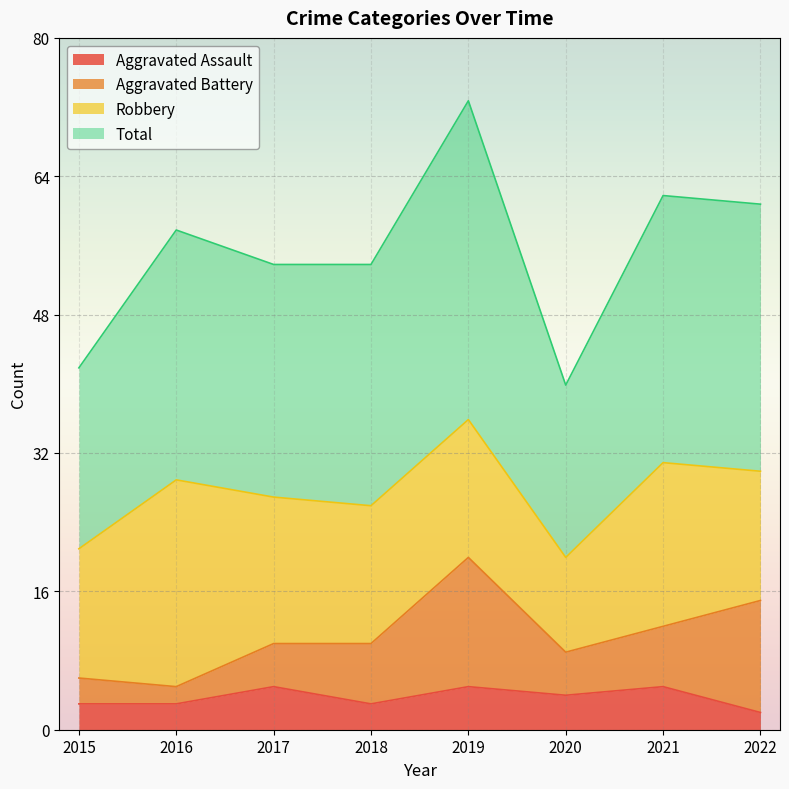

What is the value of the Total point at the 8th from the left?

61